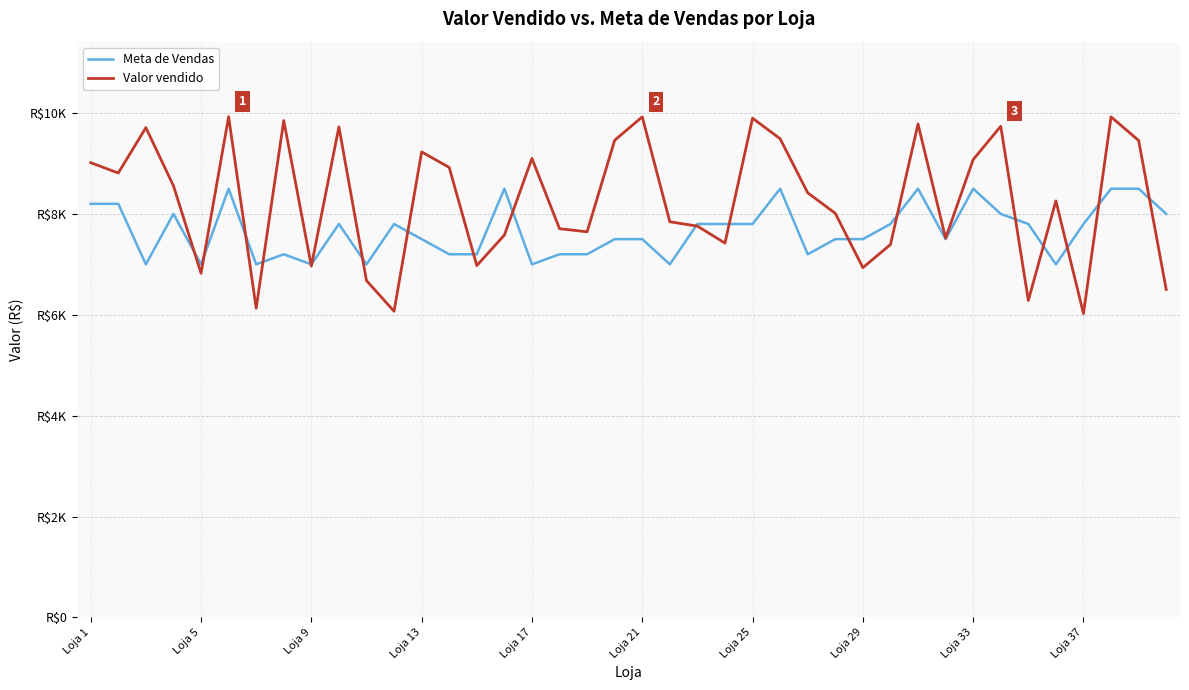

Does the chart display data point markers on the line(s)?

No